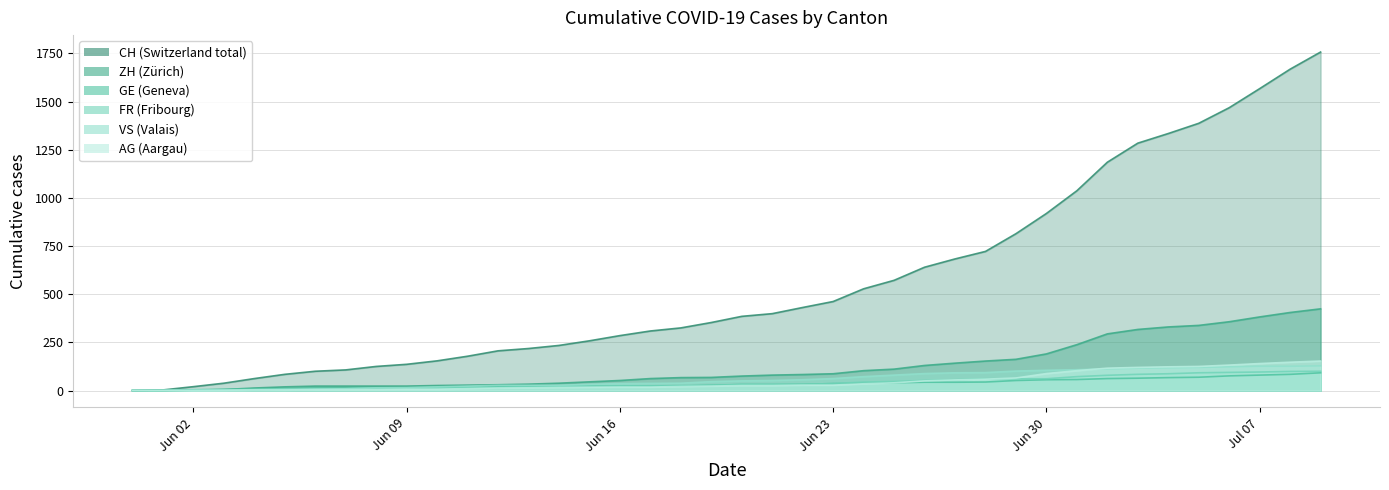

True or false: VS has more than 2 points higher than both neighbors.

False